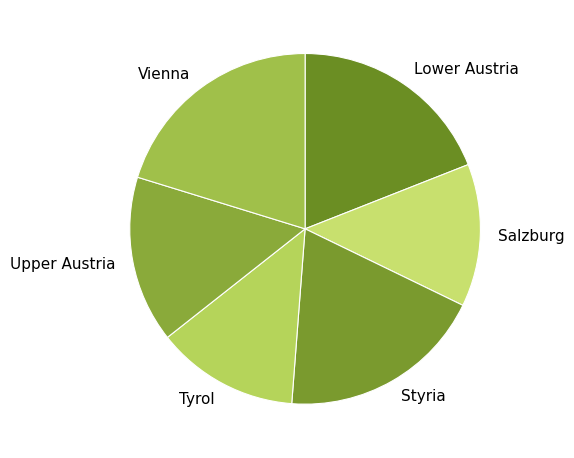

Which category has the biggest portion of the pie?

Vienna